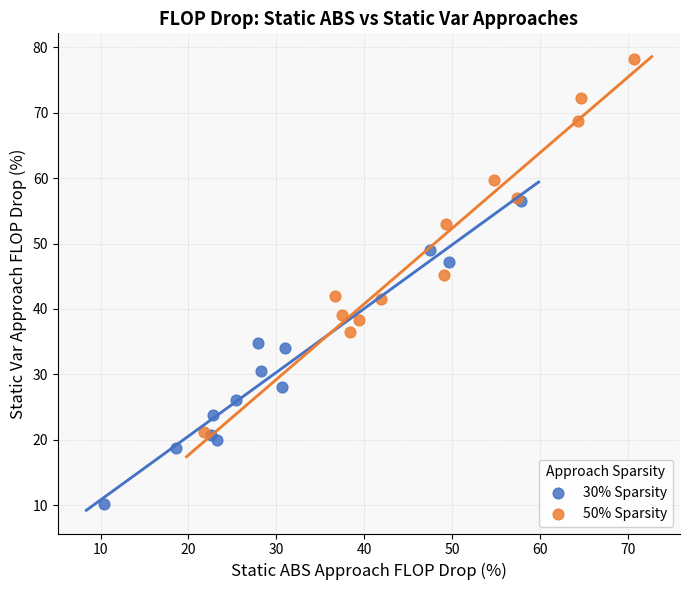

Which series contains the lowest Y value?

30% Sparsity